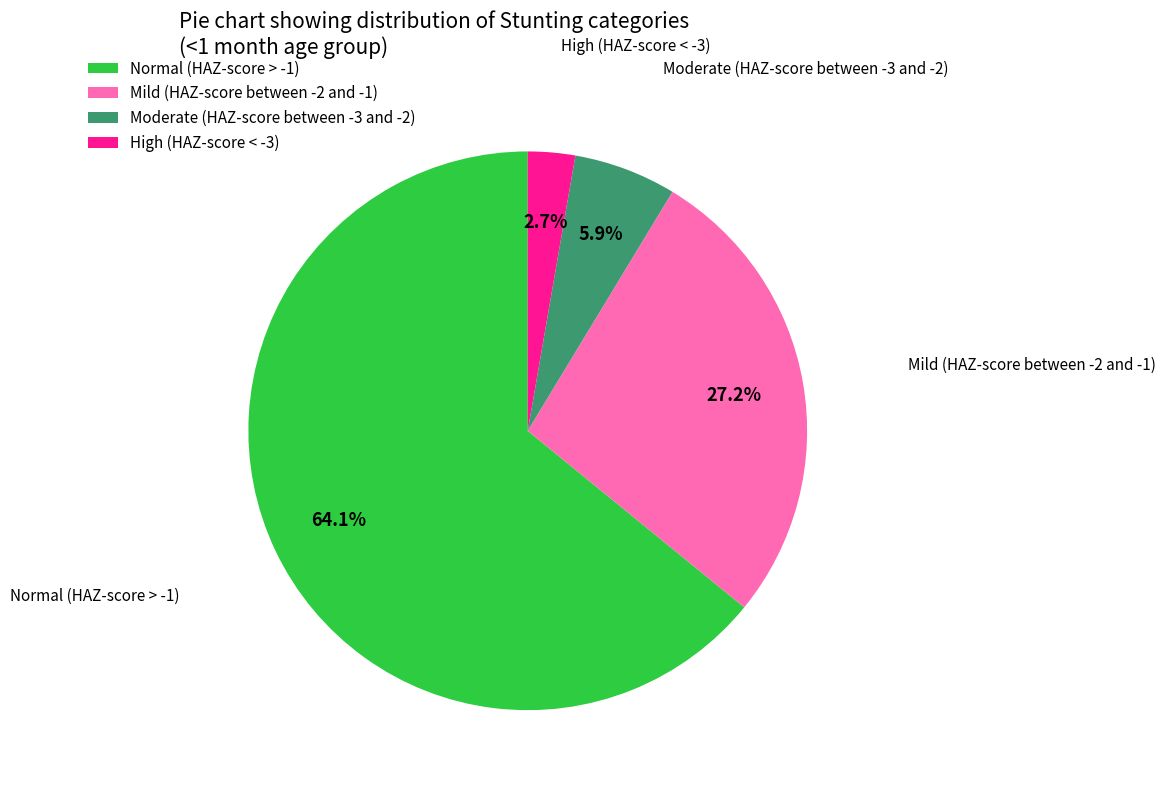

Which slice is the largest?

Normal (HAZ-score > -1)